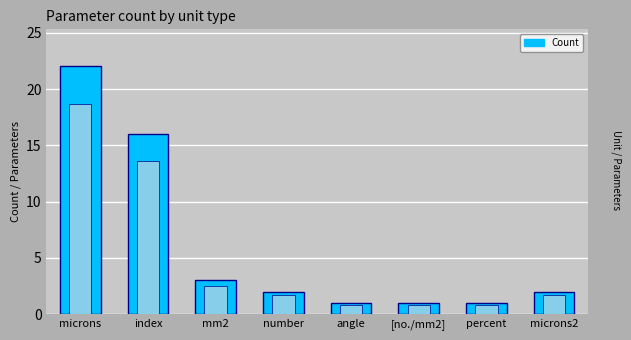

The value at angle is 1. True or false?

True